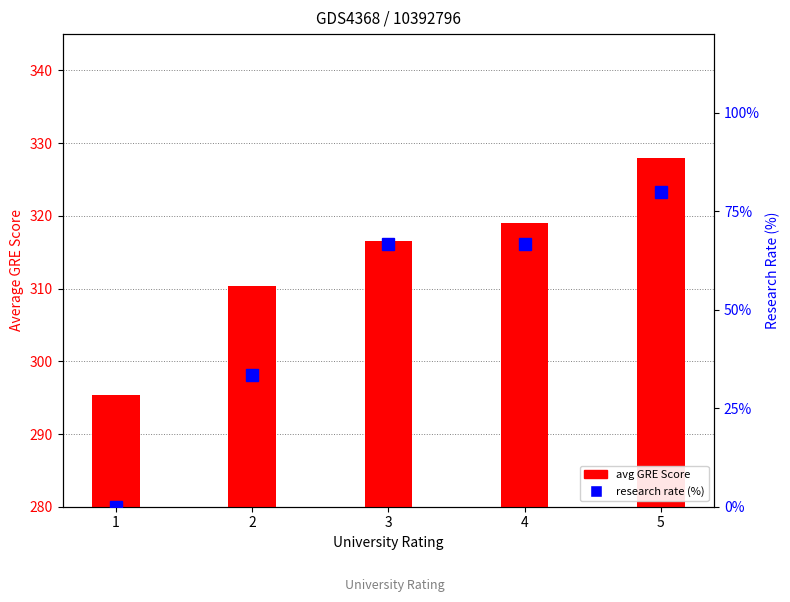

Is it true that research rate (%) equals 66.7 at 3?

True